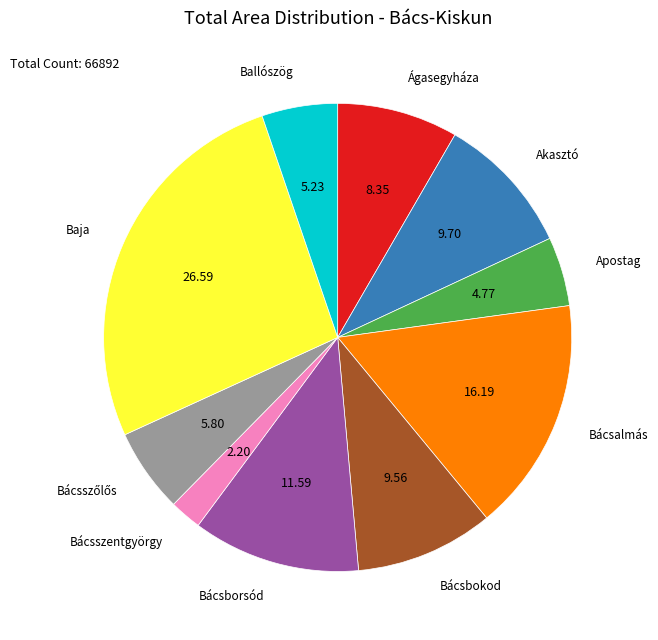

Is there a majority slice in this chart?

No